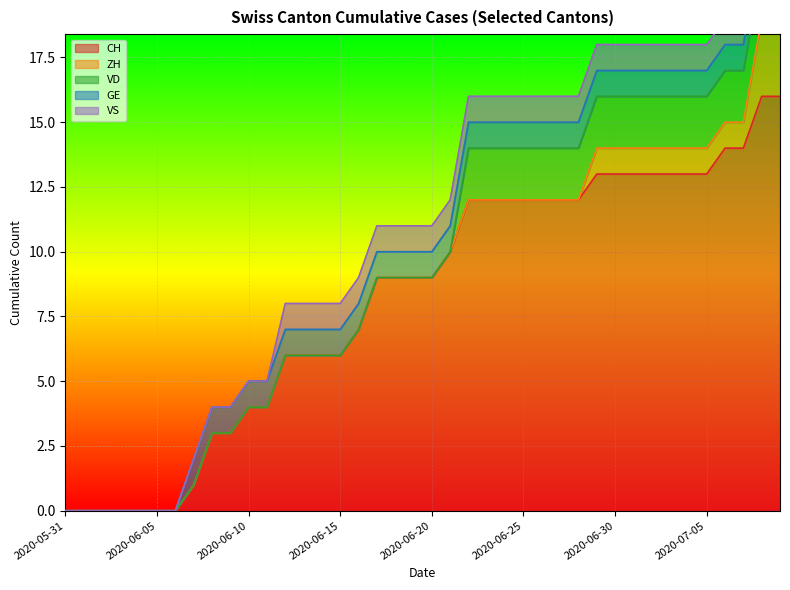

Read the CH value at 2020-06-27, to the nearest 10.

10